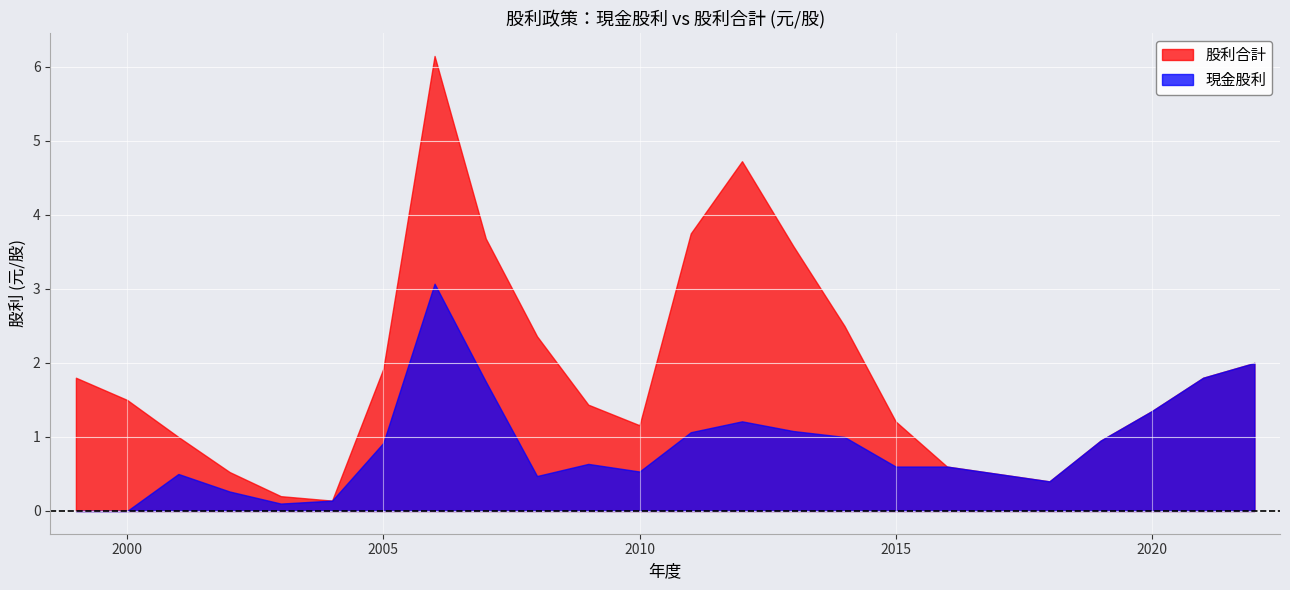

Where is the first local minimum for 股利合計?

2004